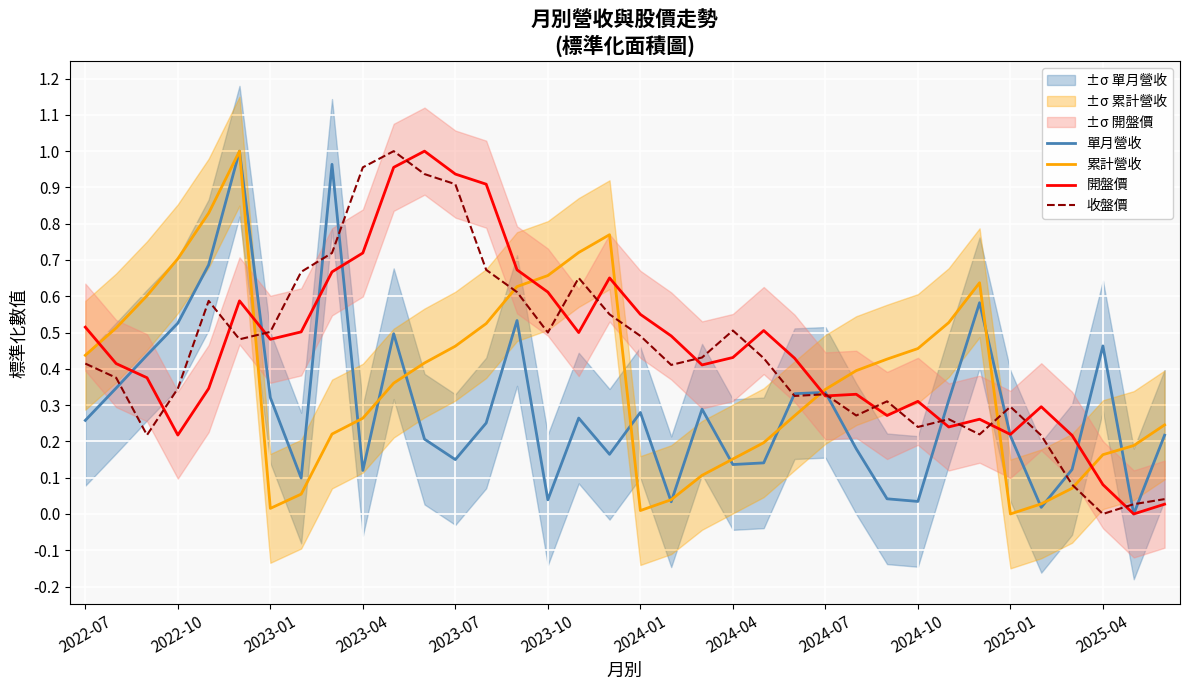

True or false: 收盤價 has a value of 0.5 at 2024-04.

True